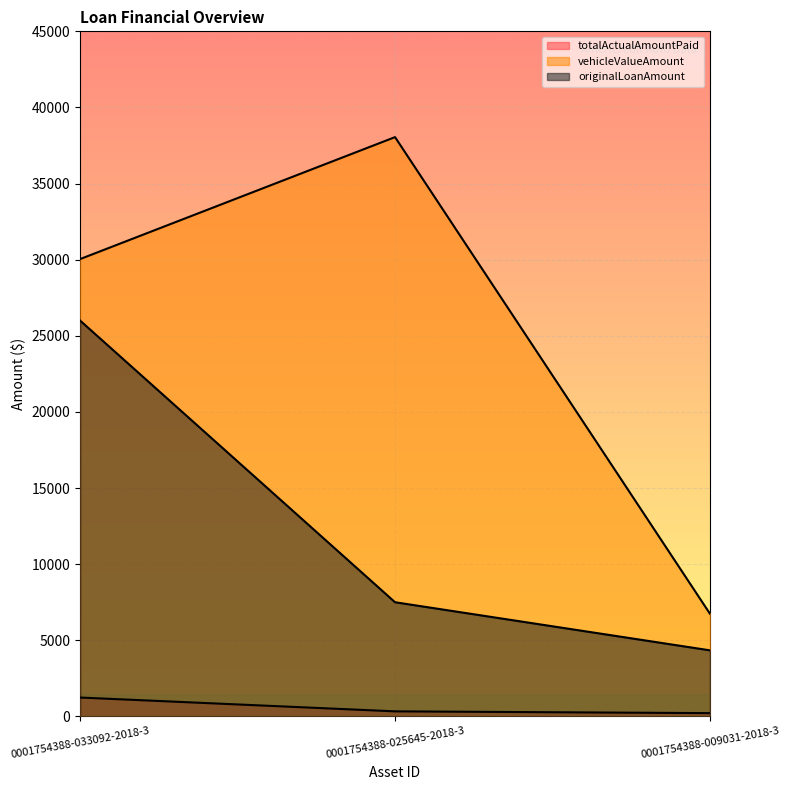

The value of originalLoanAmount at 0001754388-033092-2018-3 is 13086.6. True or false?

False